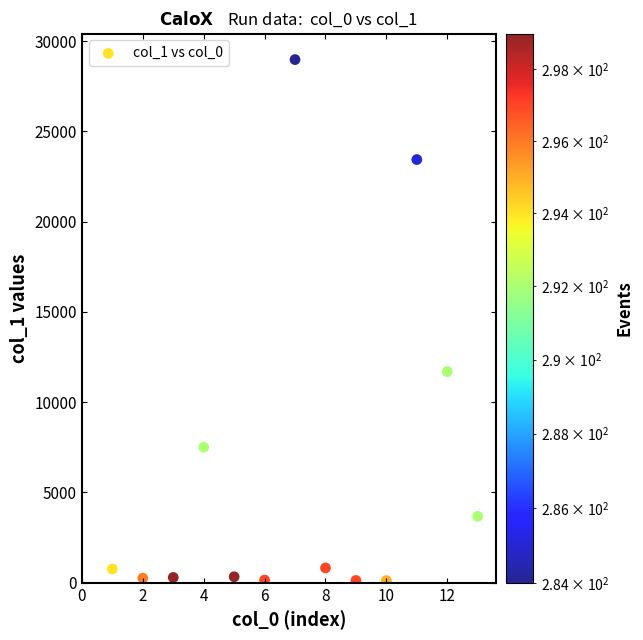

What Y value in the scatter plot is closest to 14542?

11696.1